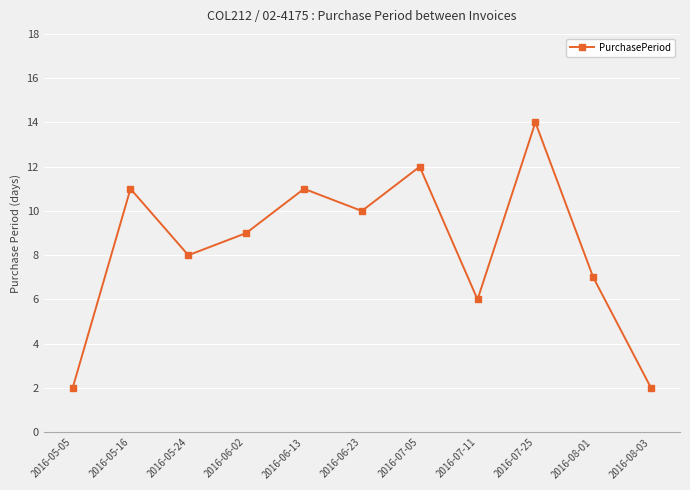

What position from the left is 2016-06-23?

6